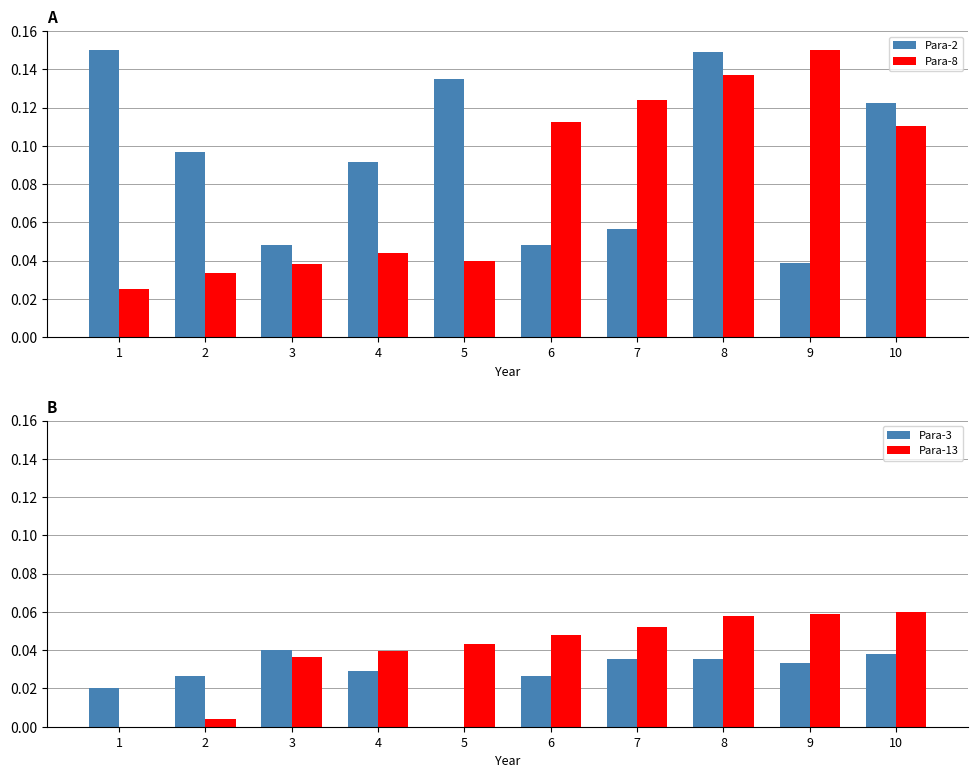

The value of Para-8 at 2 is 0.0. True or false?

True